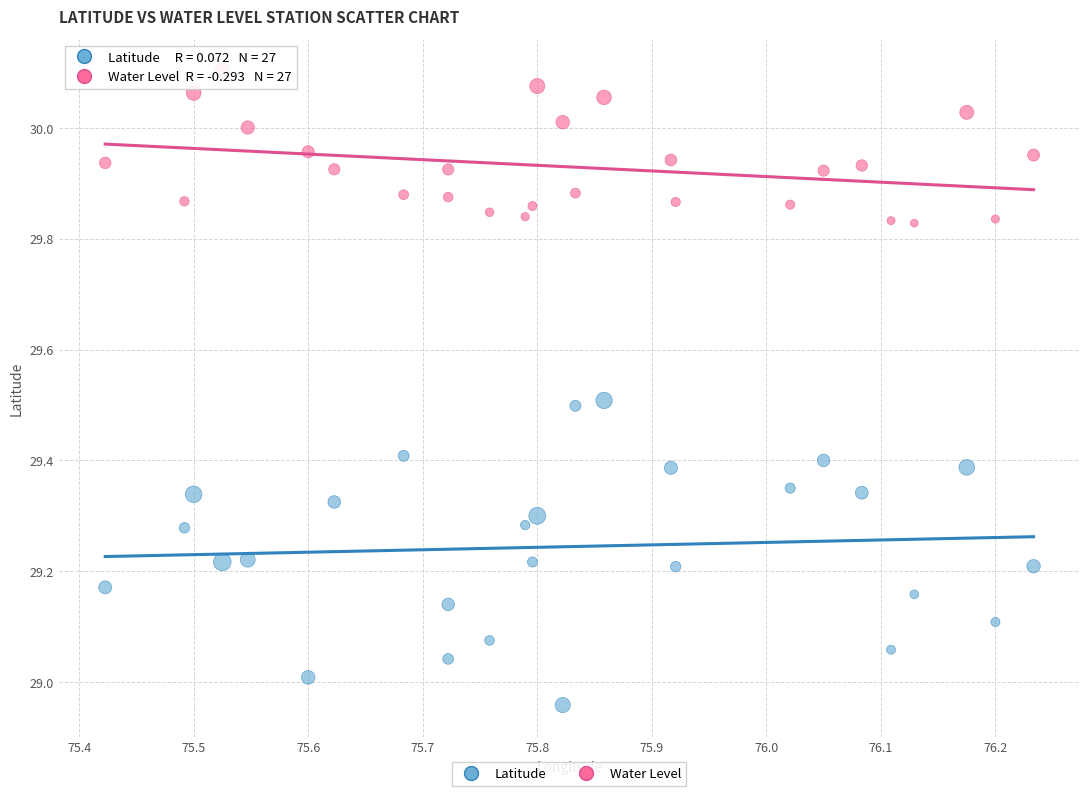

Across all data points, what is the range of X values (max minus min)?

0.8